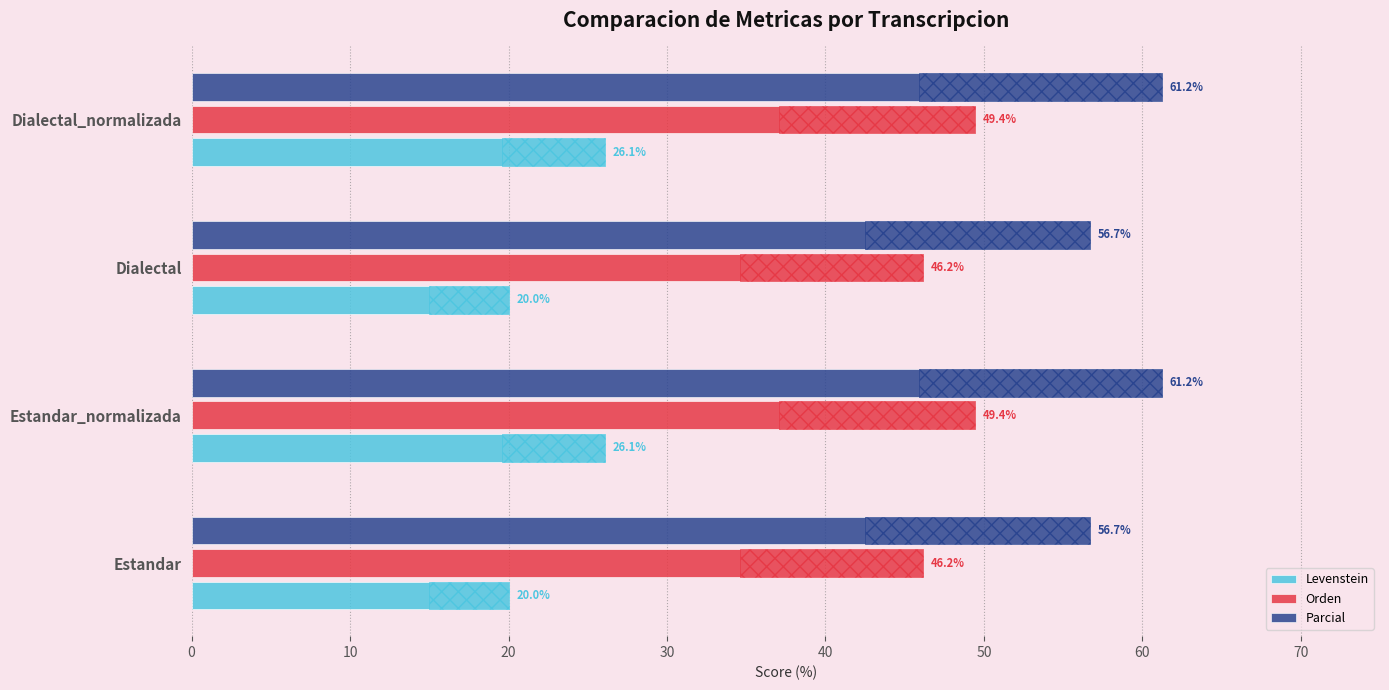

Rank the series at Dialectal from highest to lowest value.

Parcial, Orden, Levenstein